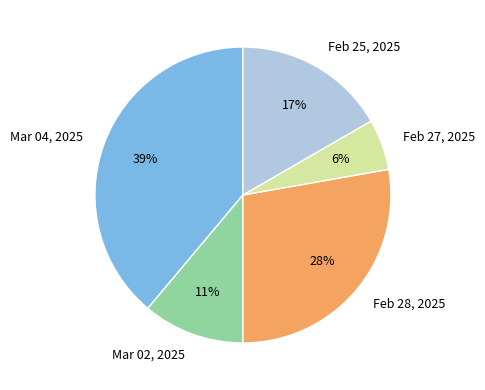

How many slices are in this pie chart?

5